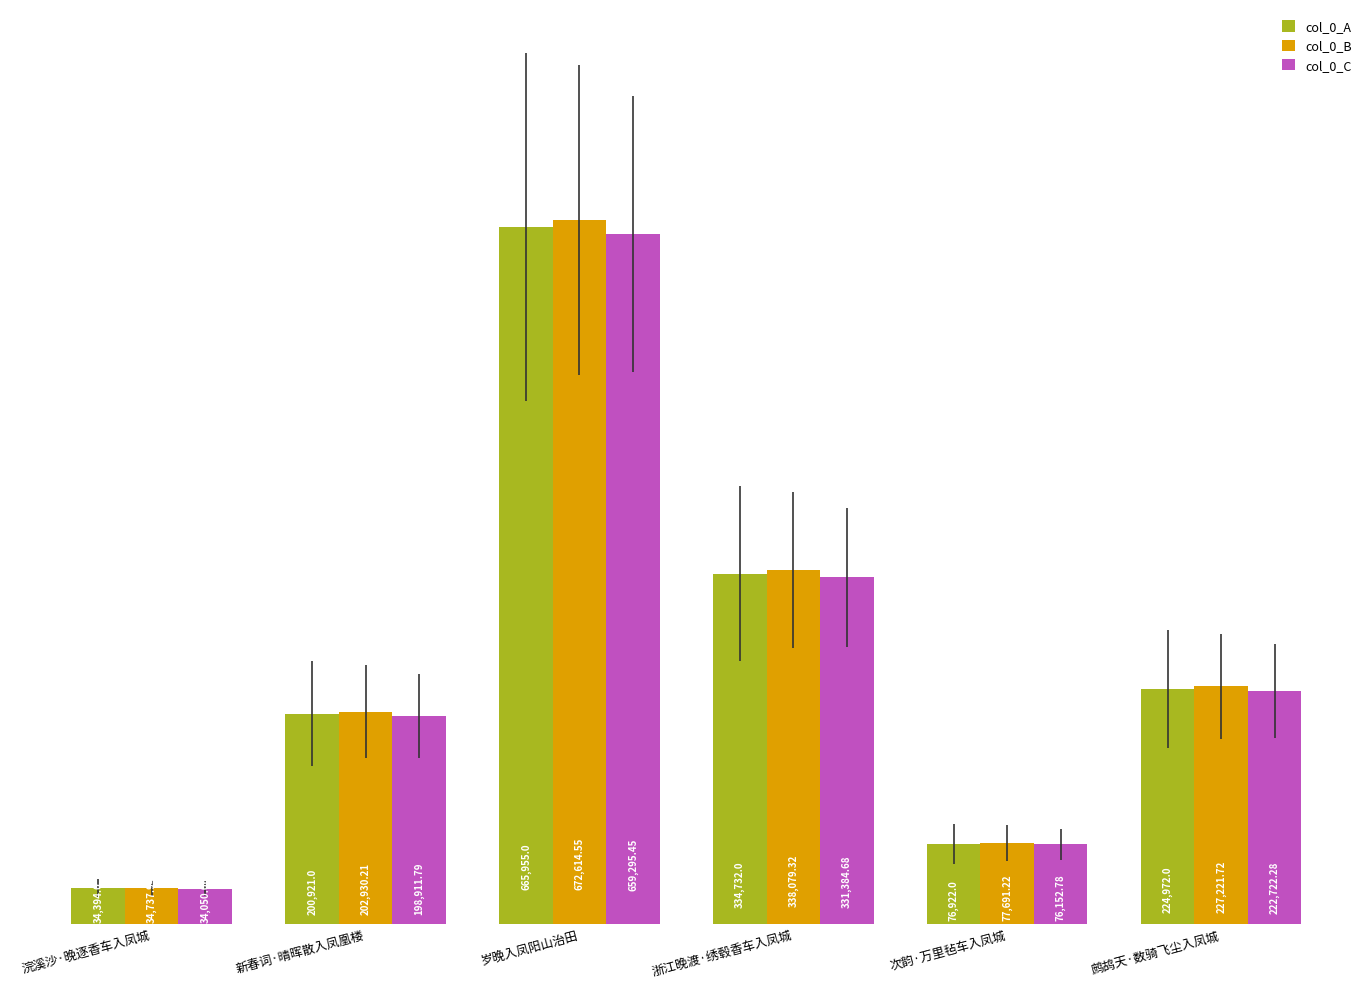

What is the sum of all col_0_A values?

1537896.0